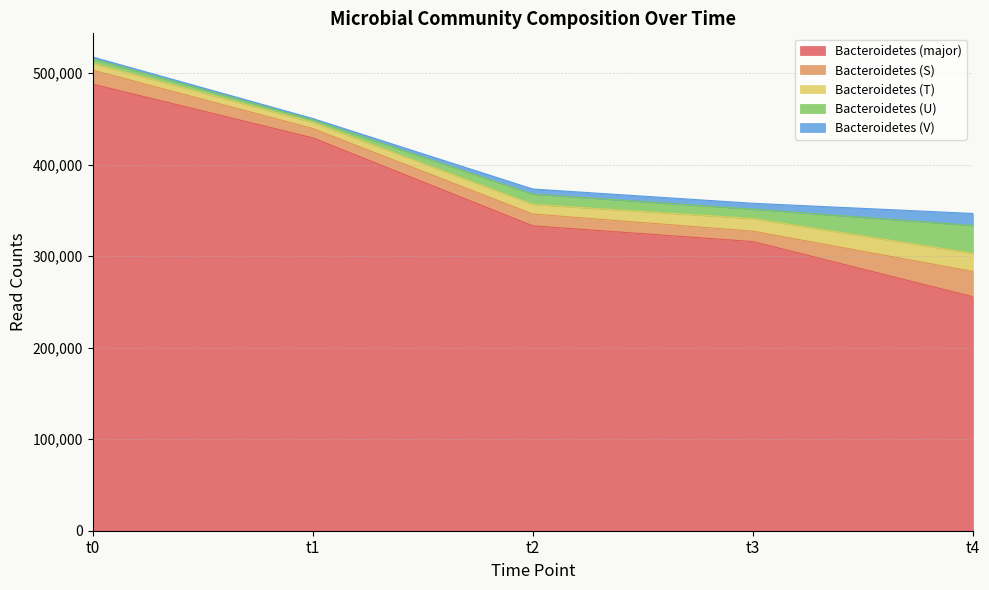

What is the minimum value for Bacteroidetes (major)?

255630